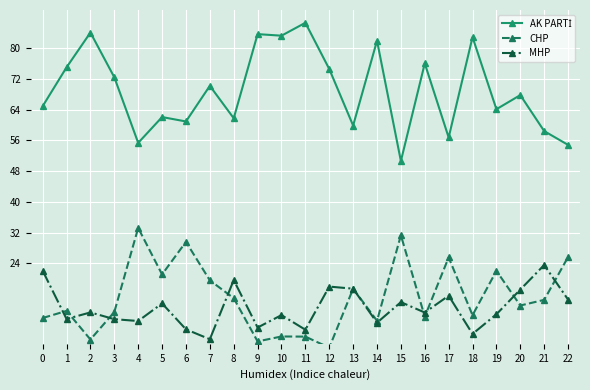

Where is the first local minimum for CHP?

2